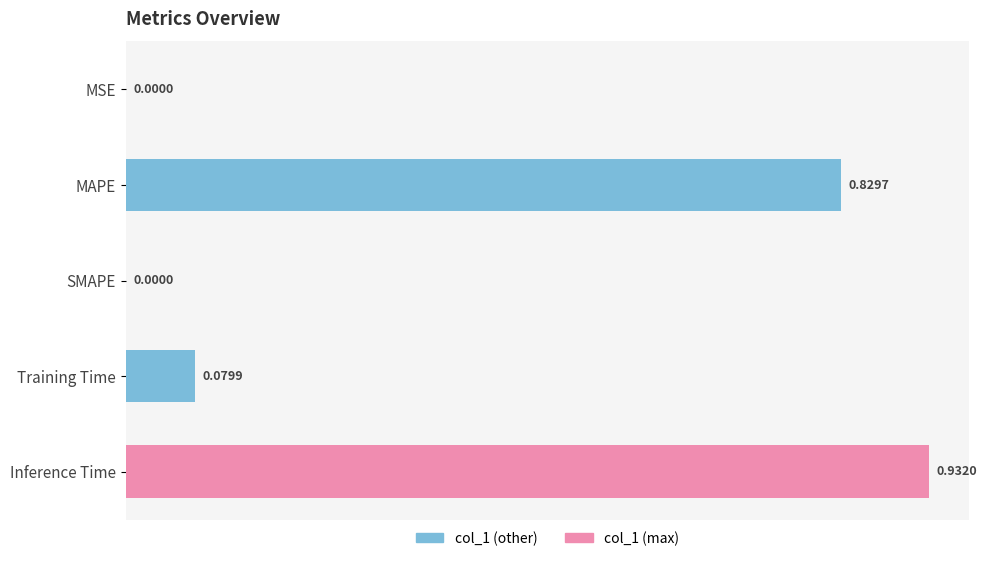

Between SMAPE and Training Time, which is larger?

Training Time